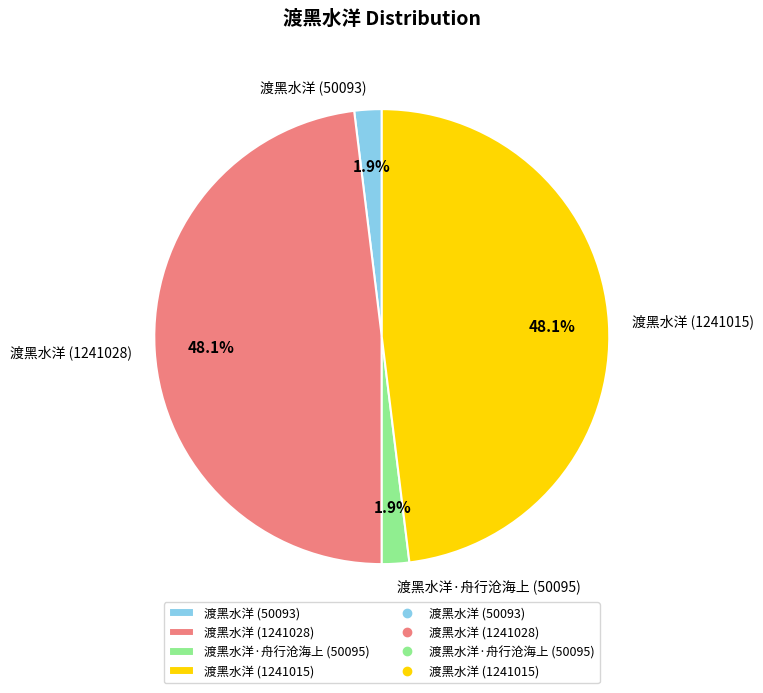

Does 渡黑水洋·舟行沧海上 (50095) represent more than half of the total?

No